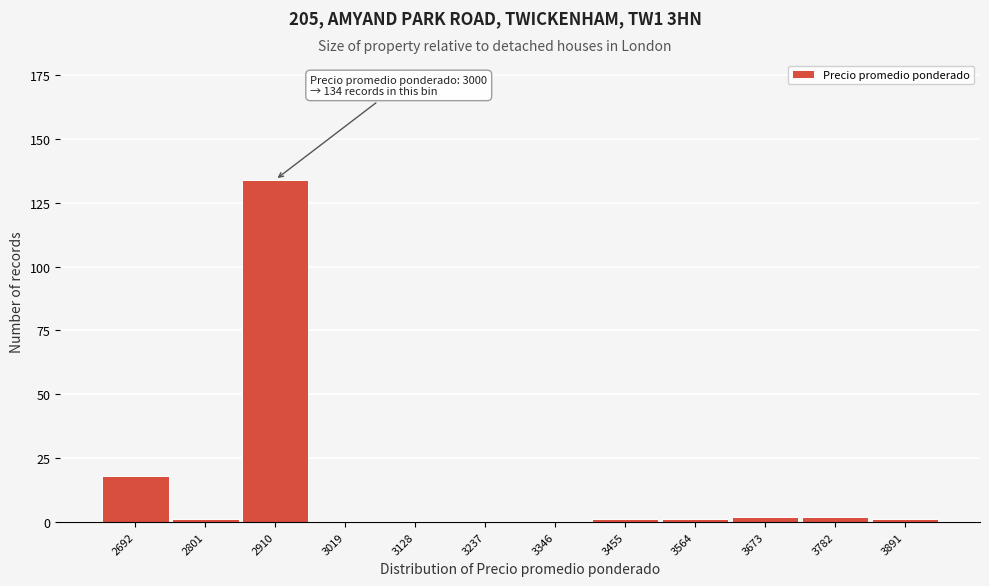

Reading left to right, transcribe all the data shown in this chart.

2692=18	2801=1	2910=134	3019=0	3128=0	3237=0	3346=0	3455=1	3564=1	3673=2	3782=2	3891=1